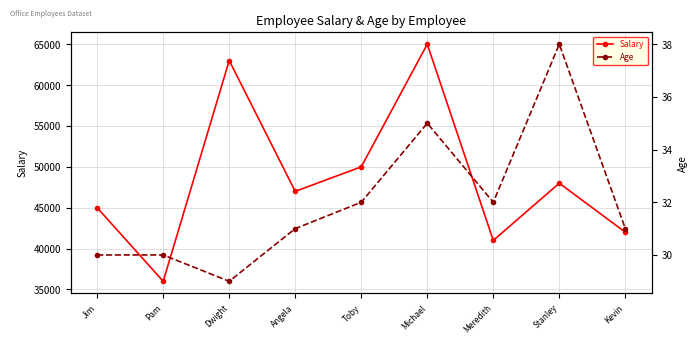

Which series has the largest total across all categories?

Salary